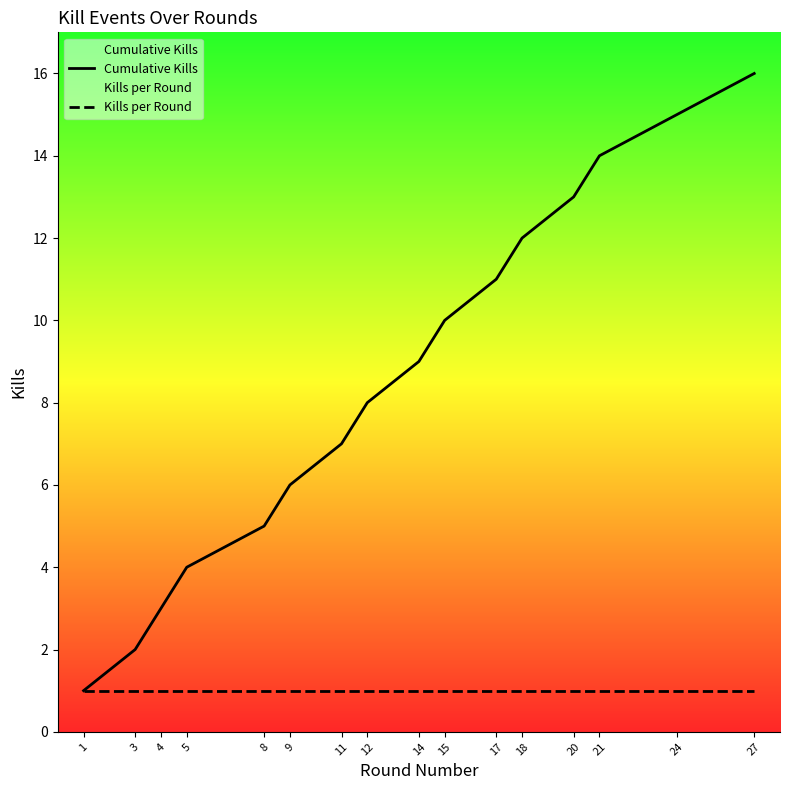

True or false: Kills per Round and Cumulative Kills intersect in this chart.

False